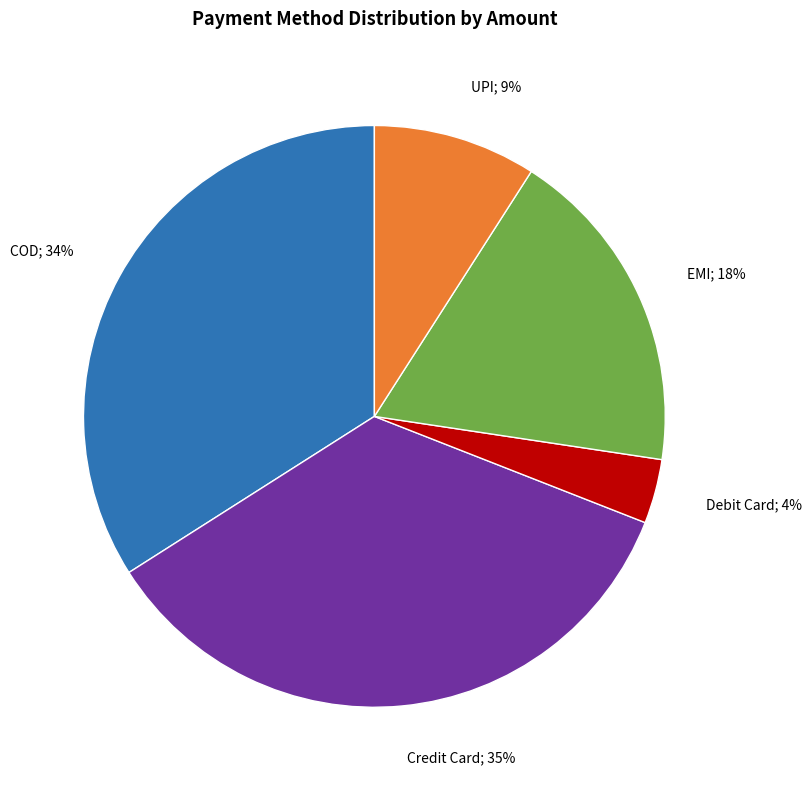

To the nearest percent, what is the difference between the largest and smallest slice percentages?

31%